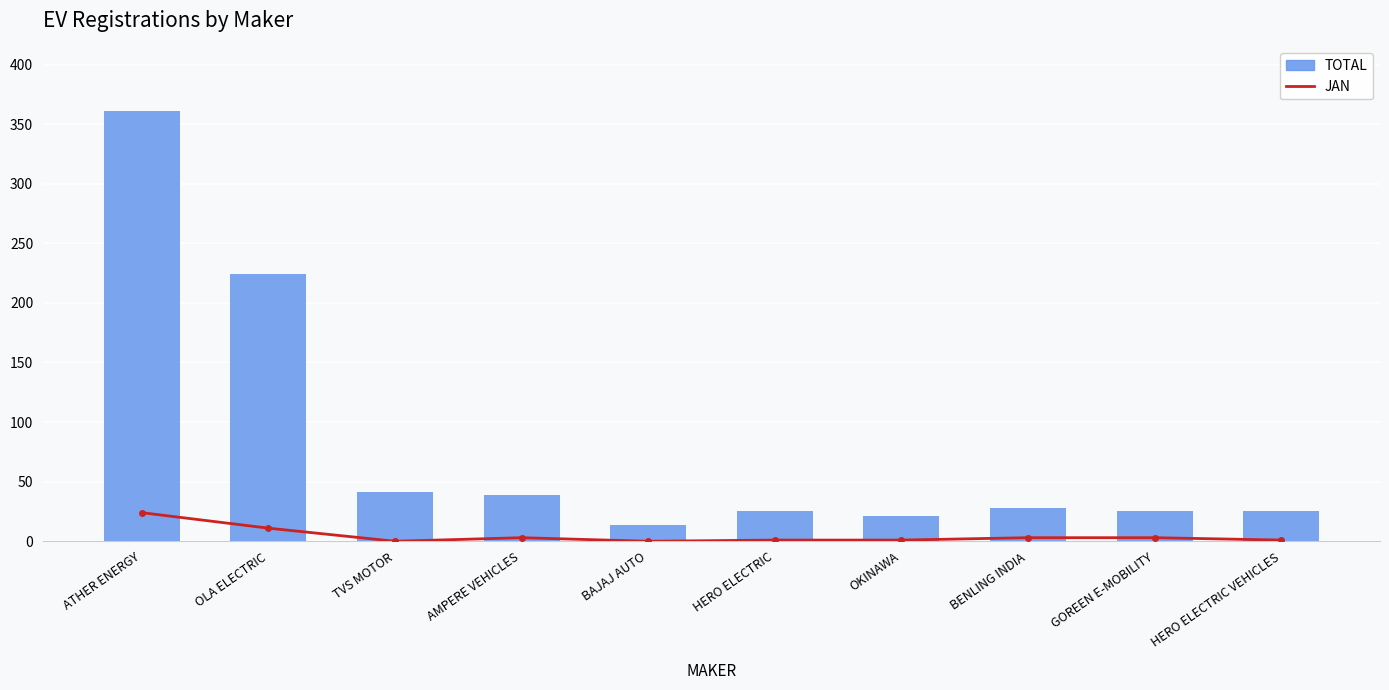

How many data points in JAN are less than 3?

5